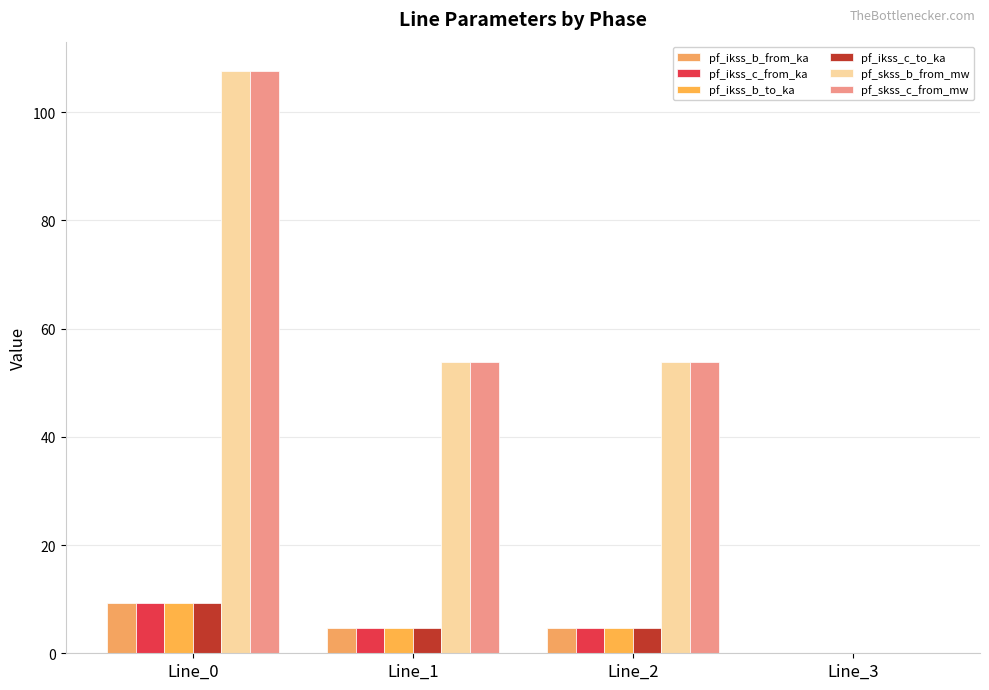

Are the bars horizontal?

No